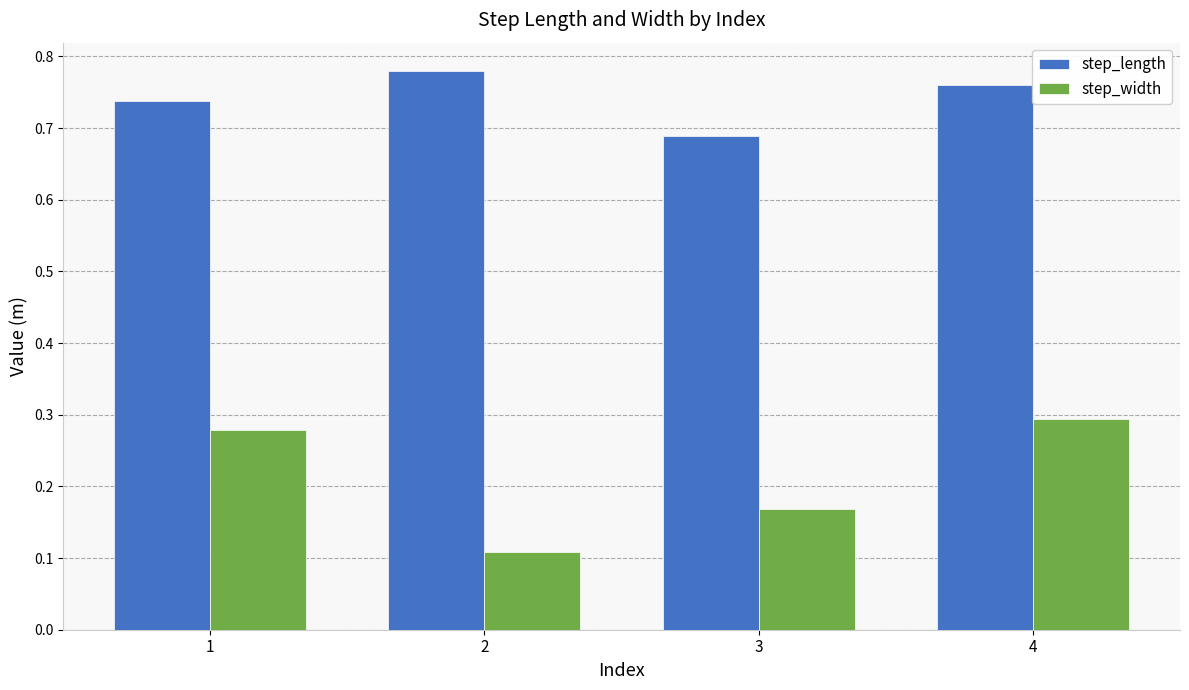

List the series in order of their peak value, lowest first.

step_width, step_length